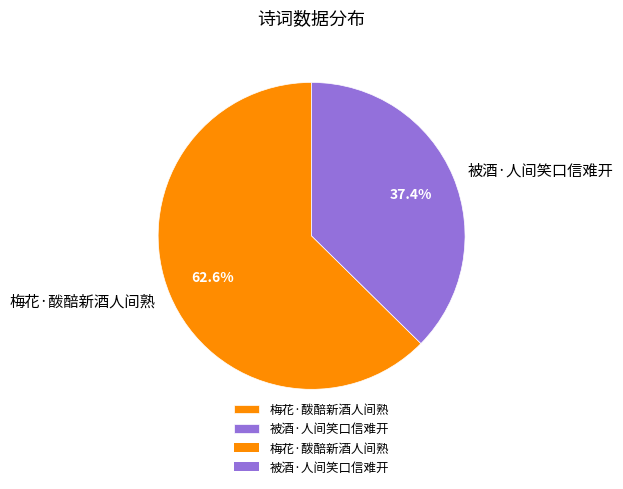

Rank the categories by value from highest to lowest.

梅花·酦醅新酒人间熟, 被酒·人间笑口信难开